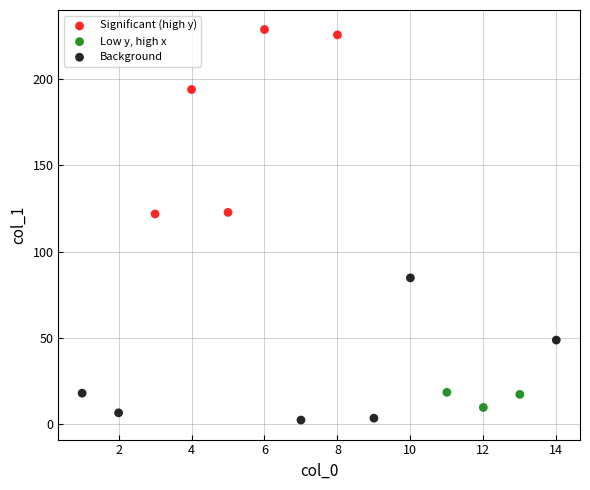

Which series reaches the maximum Y coordinate?

Significant (high y)